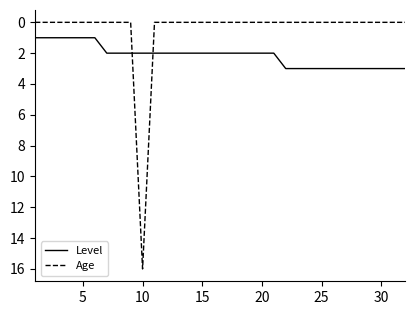

How many lines are shown in the chart?

2